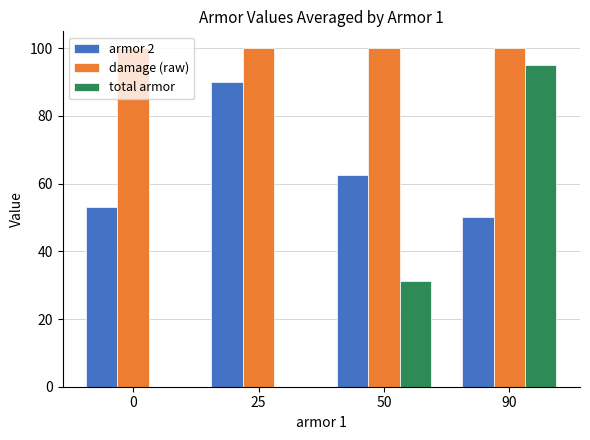

What is the sum of the total armor values at 0 and 90?

95.0